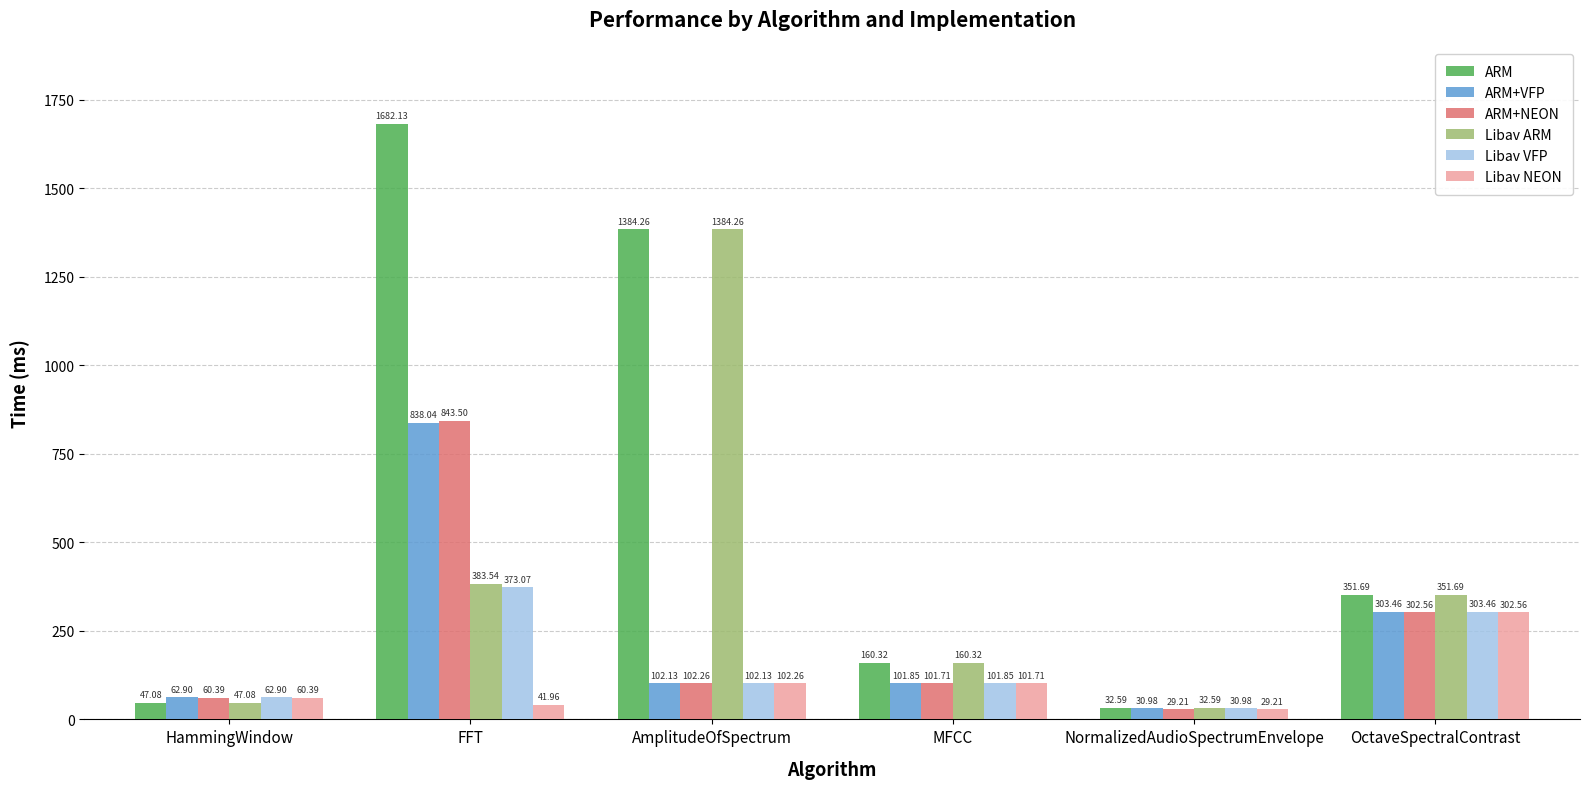

The value of Libav VFP at NormalizedAudioSpectrumEnvelope is 31.0. True or false?

True